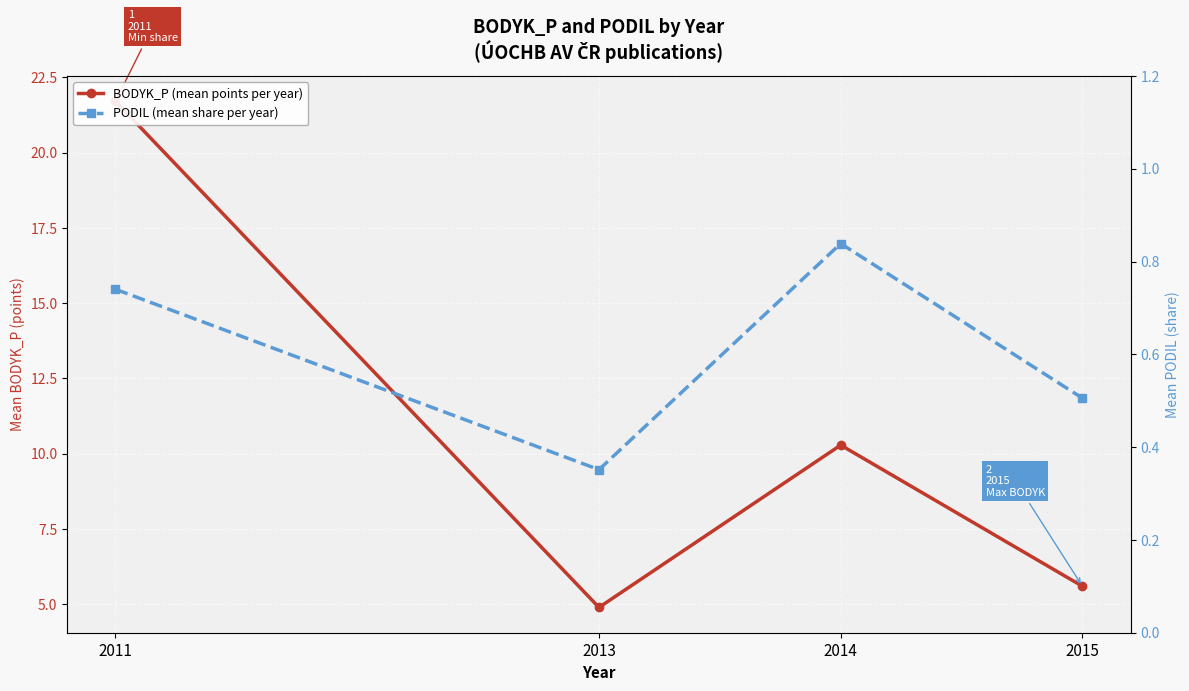

What is the difference between the PODIL (mean share per year) values at 2014 and 2011?

0.1